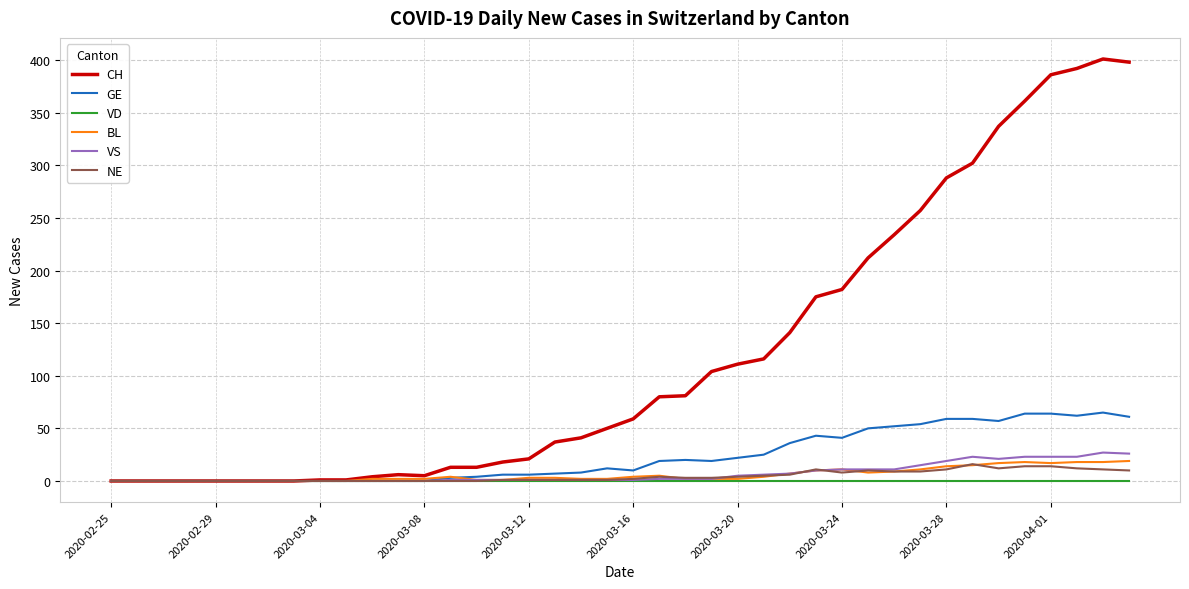

Which series has the largest range (max minus min)?

CH